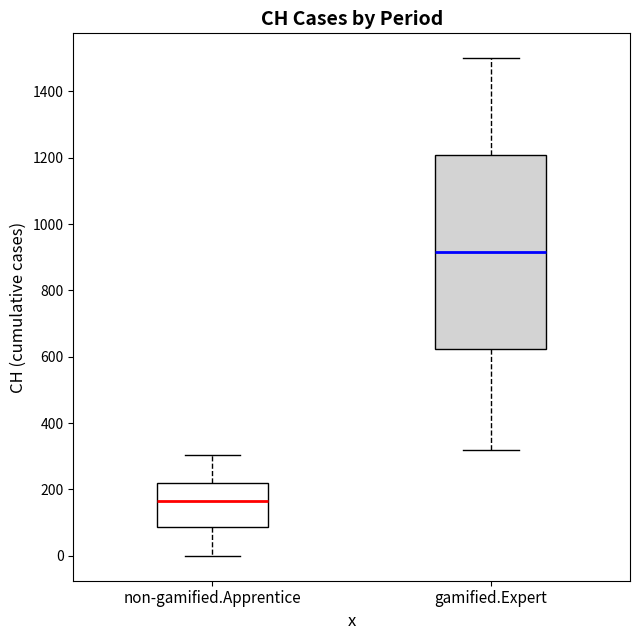

Comparing the boxes themselves (not the whiskers), which one is the tallest?

gamified.Expert